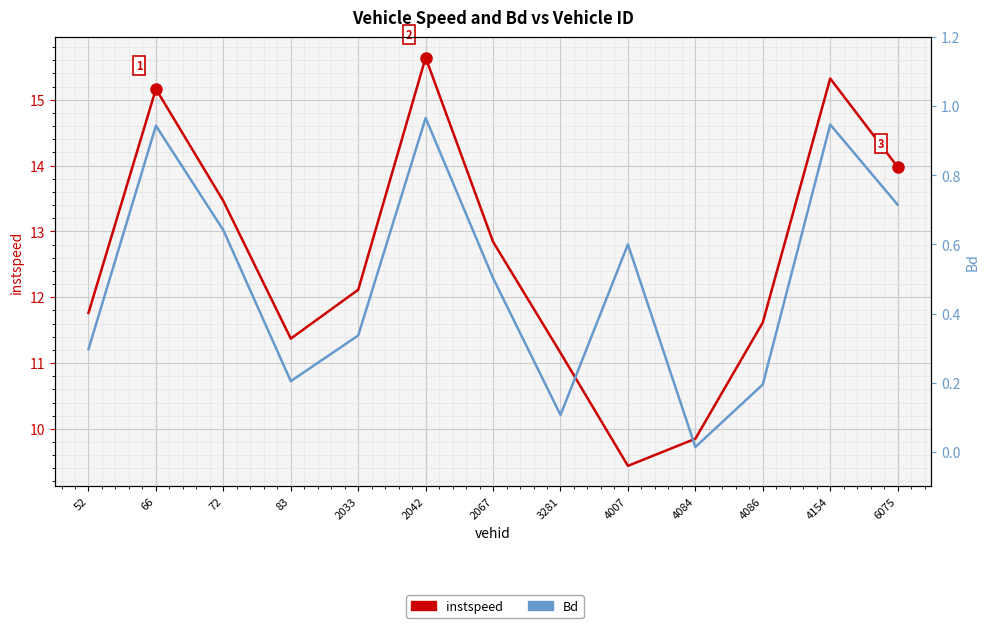

The value of instspeed at 6075 is 14.0. True or false?

True